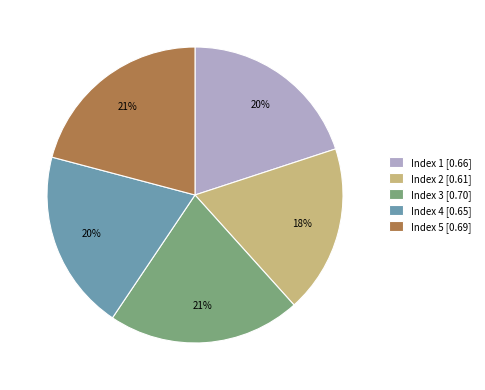

True or false: Index 4 [0.65] accounts for 32% of the total.

False